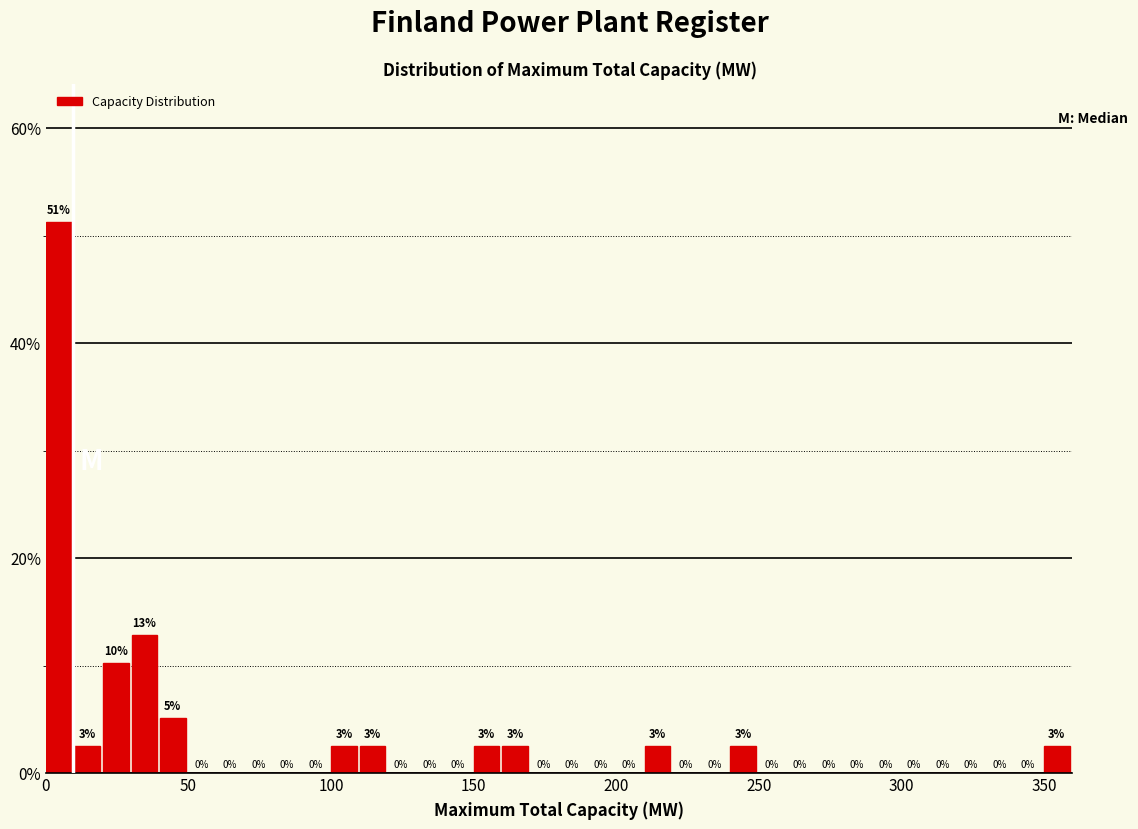

Read against the x-axis, roughly where is the centre of the tallest bar?

5